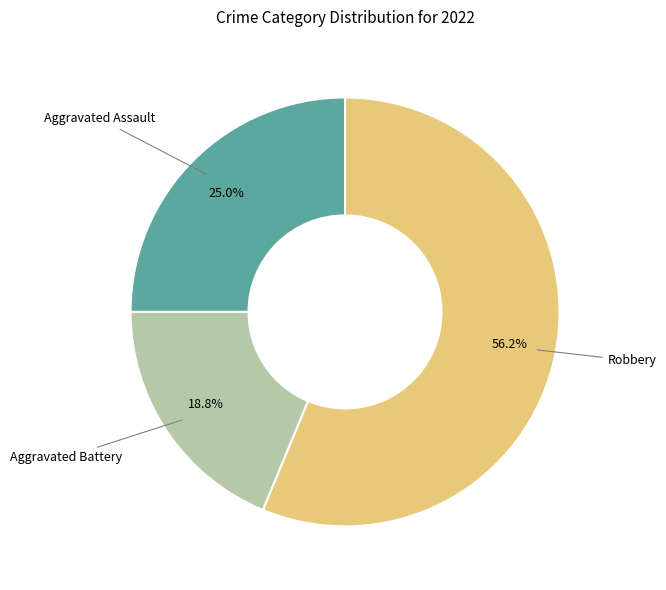

Is there a majority slice in this chart?

Yes